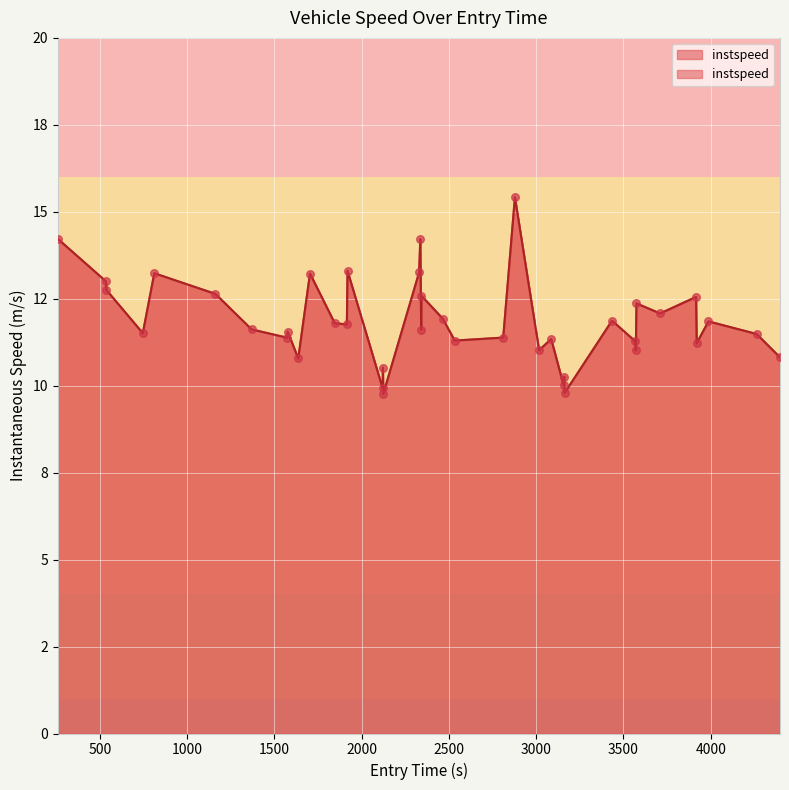

Approximately how many times larger is the value at 3710.151782012861 compared to 3987.021733767614?

1.0